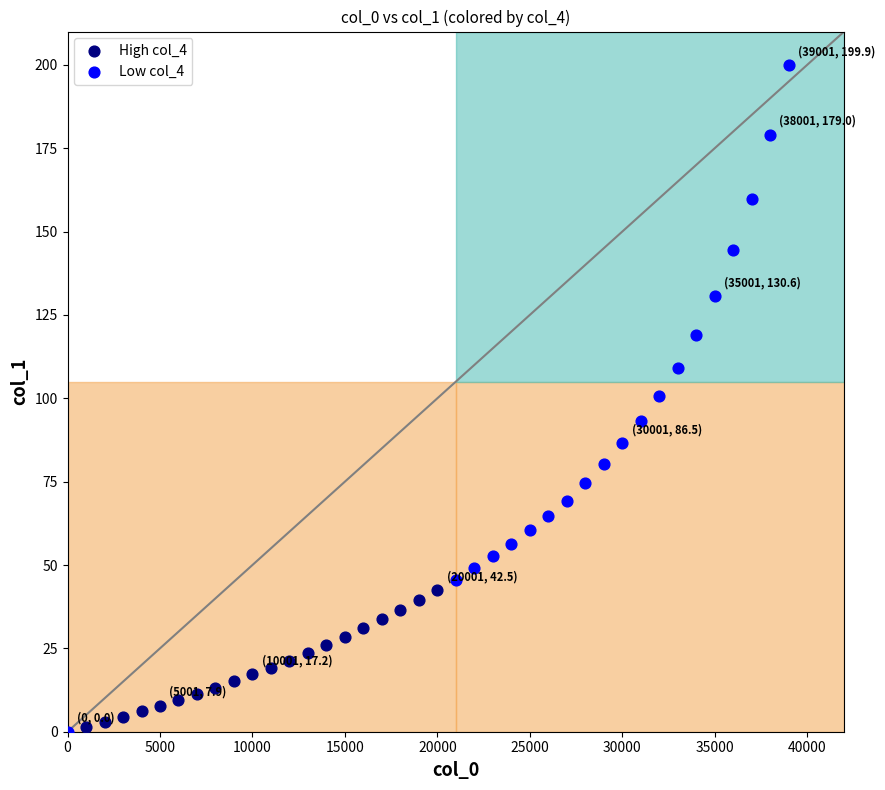

Which series contains the highest Y value?

Low col_4